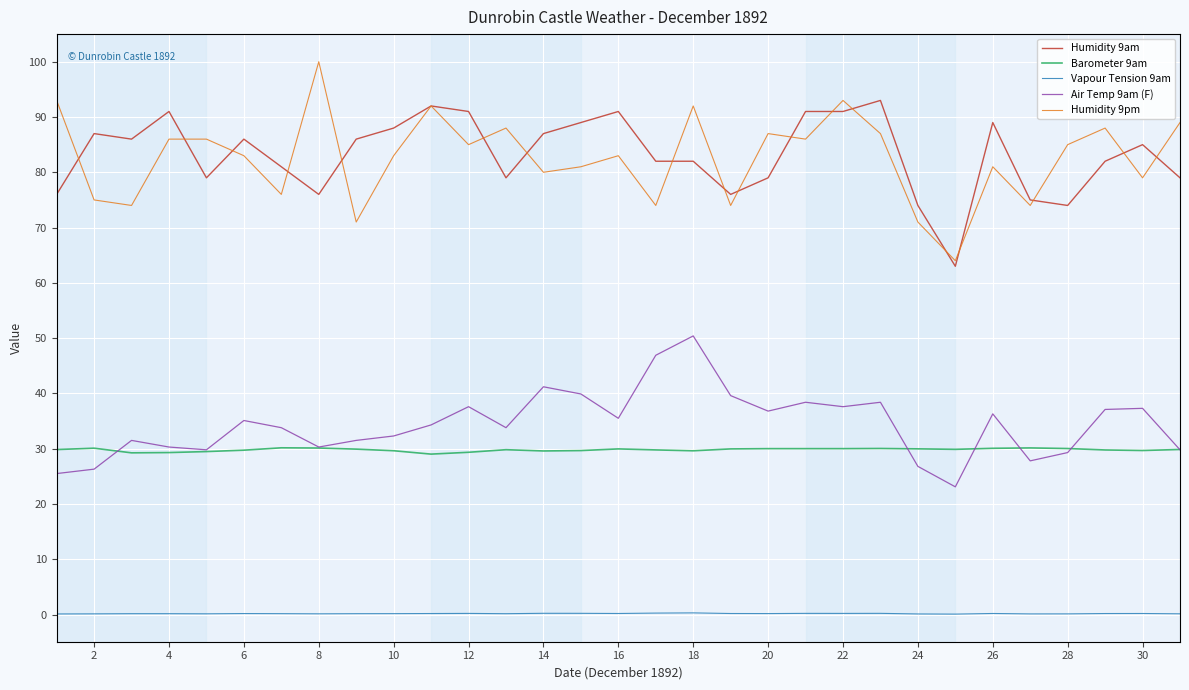

List the series in order of their peak value, lowest first.

Vapour Tension 9am, Barometer 9am, Air Temp 9am (F), Humidity 9am, Humidity 9pm